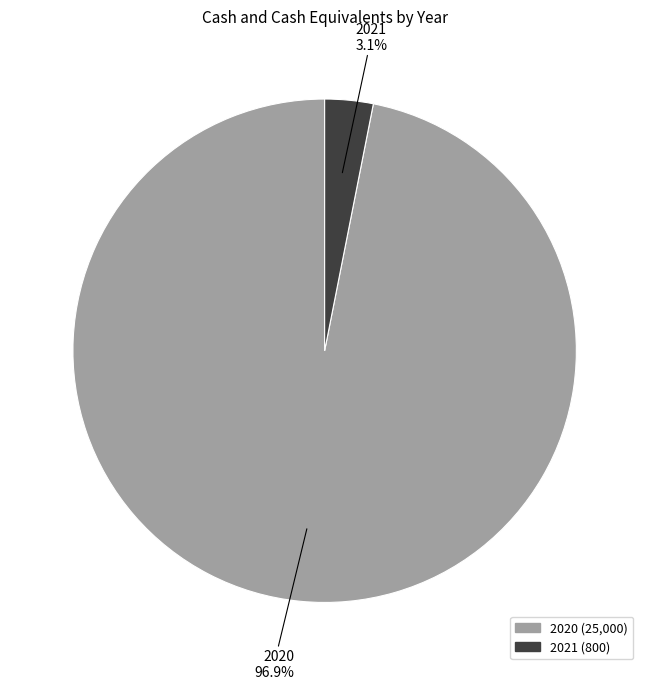

To the nearest percent, what is the average slice percentage?

50%